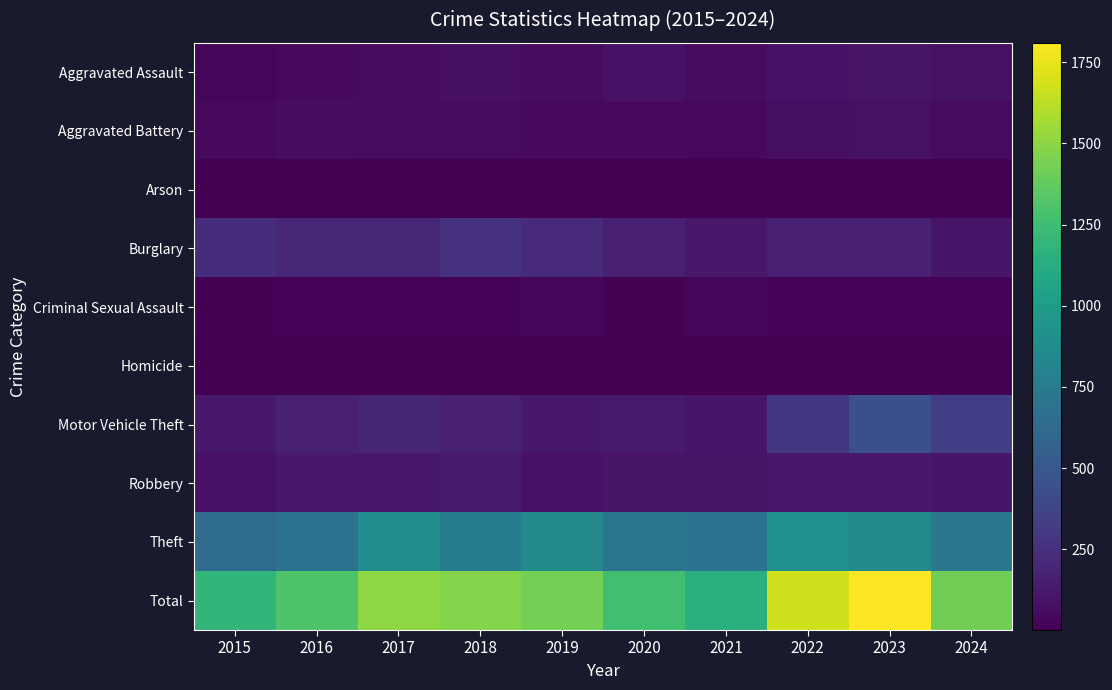

Reading left to right, list all the values displayed in this chart.

Aggravated Assault: 2015=31	2016=50	2017=59	2018=72	2019=61	2020=87	2021=58	2022=89	2023=93	2024=79
Aggravated Battery: 2015=50	2016=60	2017=54	2018=52	2019=45	2020=48	2021=43	2022=66	2023=83	2024=52
Arson: 2015=3	2016=3	2017=1	2018=6	2019=5	2020=4	2021=6	2022=7	2023=6	2024=4
Burglary: 2015=236	2016=194	2017=192	2018=257	2019=221	2020=163	2021=117	2022=163	2023=168	2024=100
Criminal Sexual Assault: 2015=13	2016=20	2017=19	2018=20	2019=29	2020=12	2021=24	2022=18	2023=20	2024=16
Homicide: 2015=4	2016=8	2017=2	2018=5	2019=3	2020=6	2021=2	2022=6	2023=4	2024=4
Motor Vehicle Theft: 2015=125	2016=163	2017=191	2018=164	2019=125	2020=134	2021=113	2022=291	2023=444	2024=340
Robbery: 2015=87	2016=123	2017=115	2018=130	2019=89	2020=94	2021=95	2022=125	2023=128	2024=110
Theft: 2015=641	2016=689	2017=873	2018=767	2019=855	2020=713	2021=691	2022=912	2023=864	2024=715
Total: 2015=1190	2016=1310	2017=1506	2018=1473	2019=1433	2020=1261	2021=1149	2022=1677	2023=1810	2024=1420